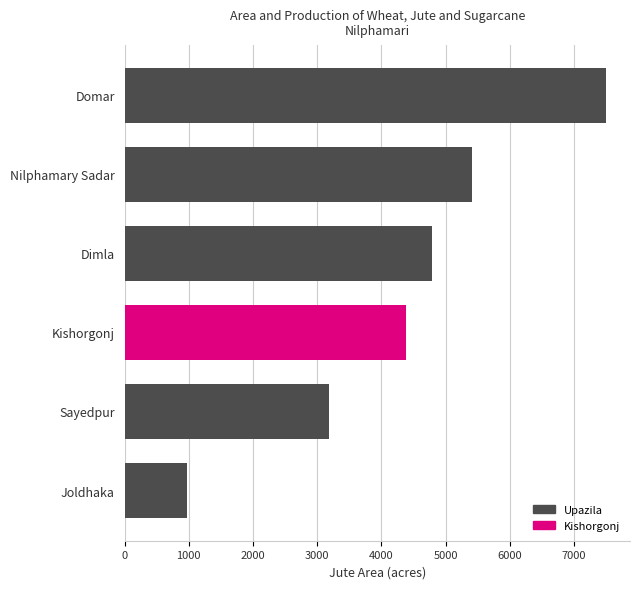

At which label is the value closest to 4231?

Kishorgonj